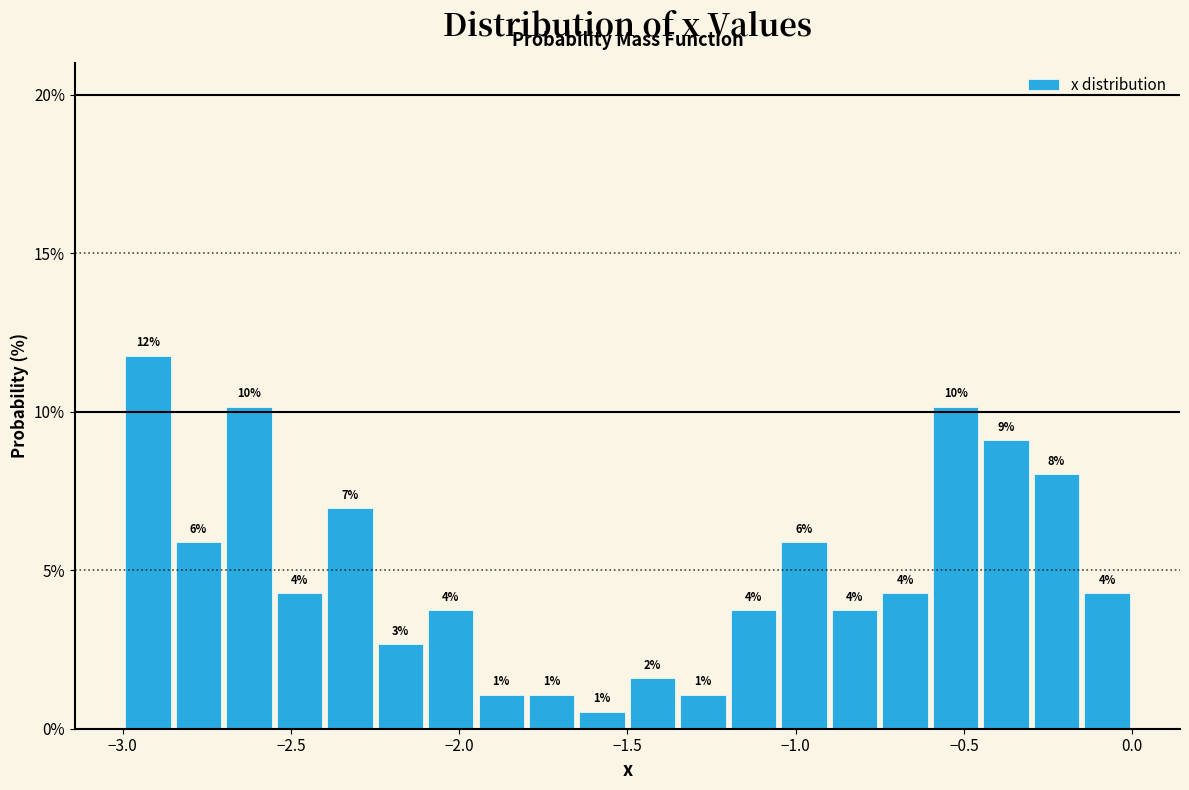

Read against the x-axis, roughly where is the centre of the tallest bar?

-2.90